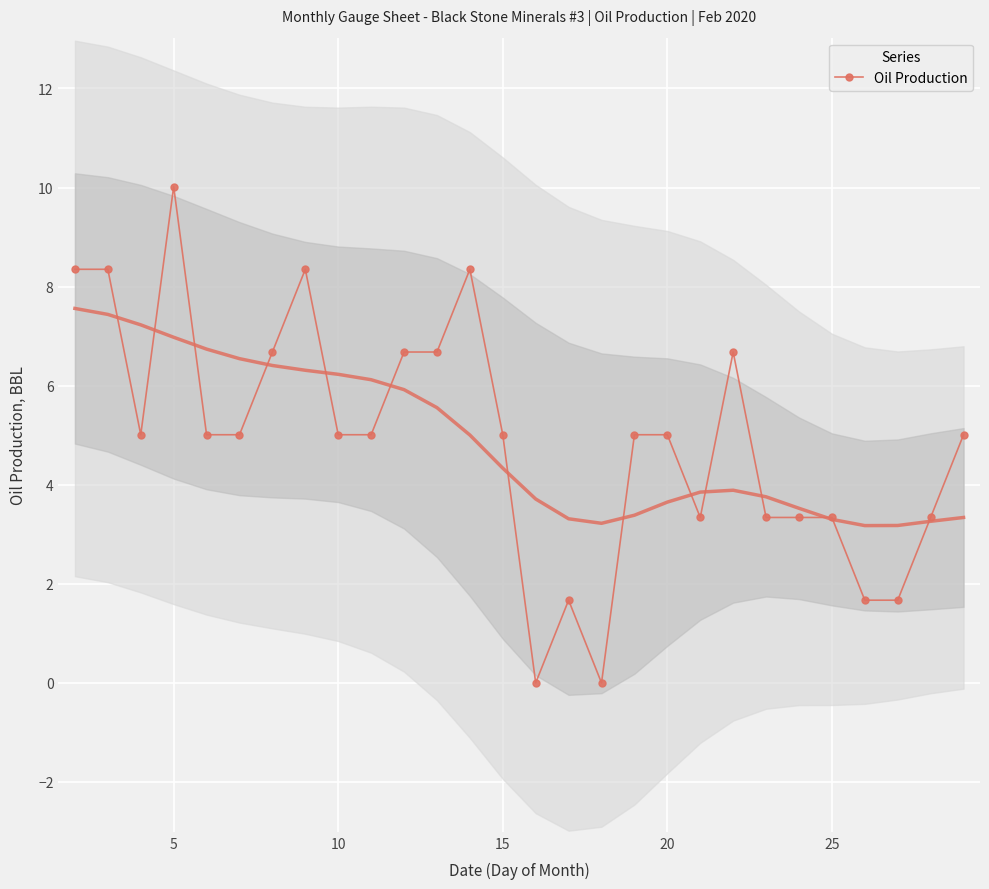

Which category has the highest value in the Oil Production series?

5